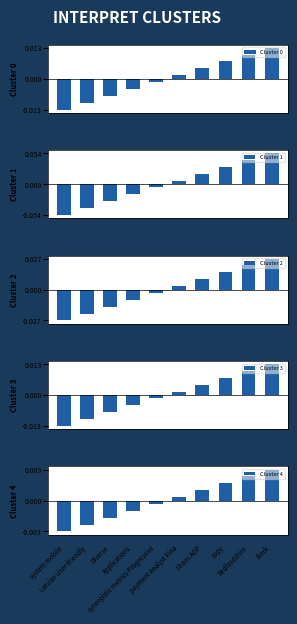

How many distinct data groups are displayed?

5